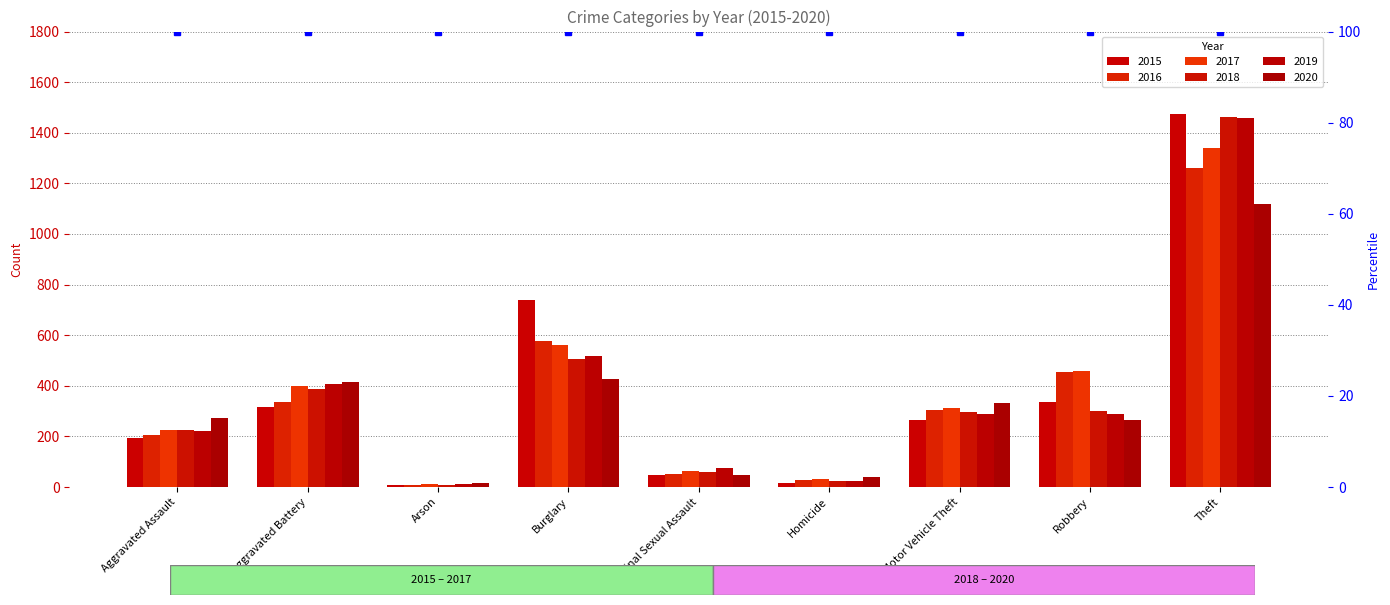

Does the chart contain stacked bars?

No